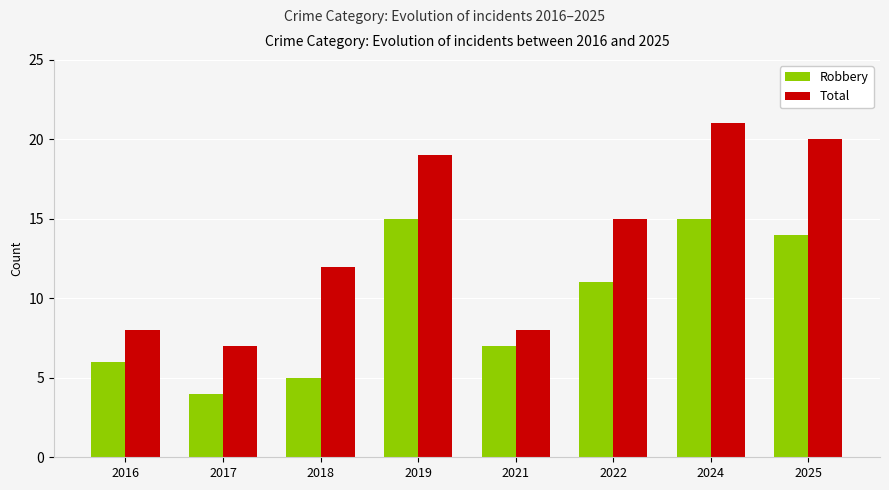

Which label corresponds to the largest value in the chart?

2024